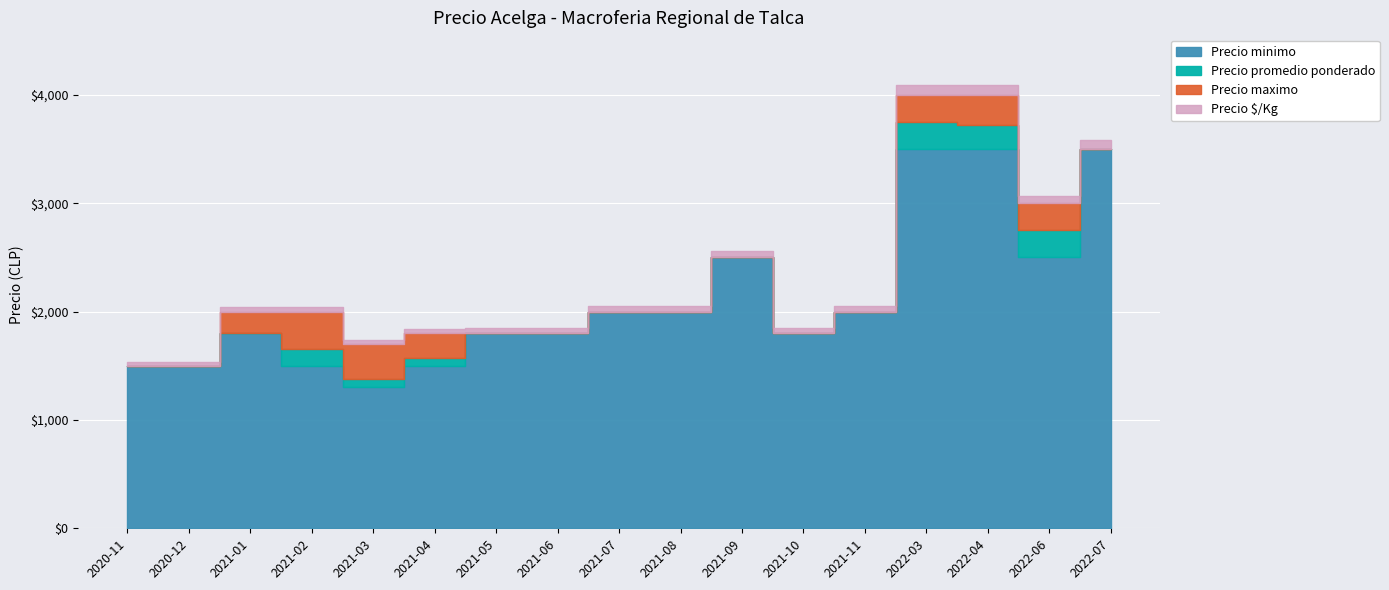

Does the chart contain any negative values?

No